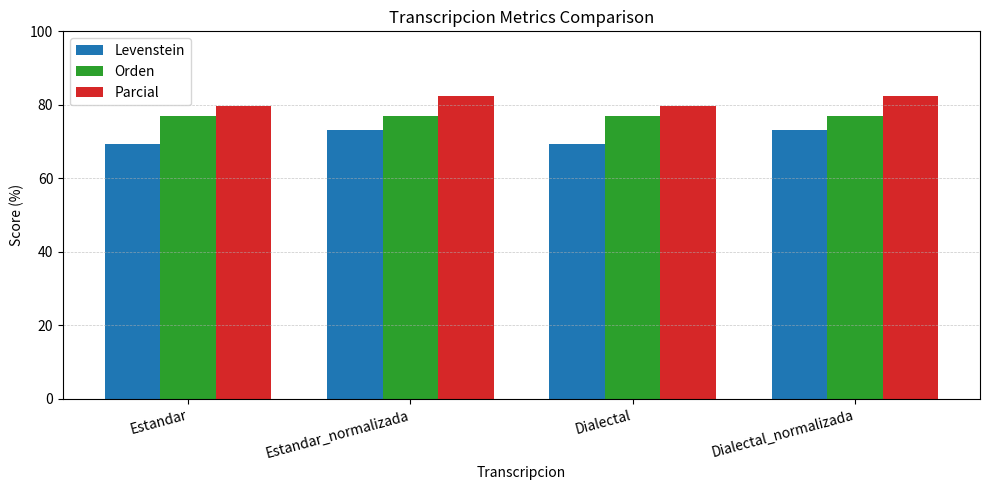

What is the value of the Orden bar at the 2nd from the left?

76.9